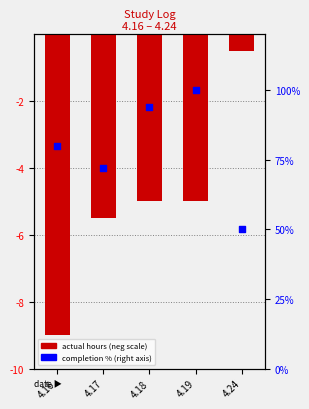

At how many categories does at least one series exceed 70?

4